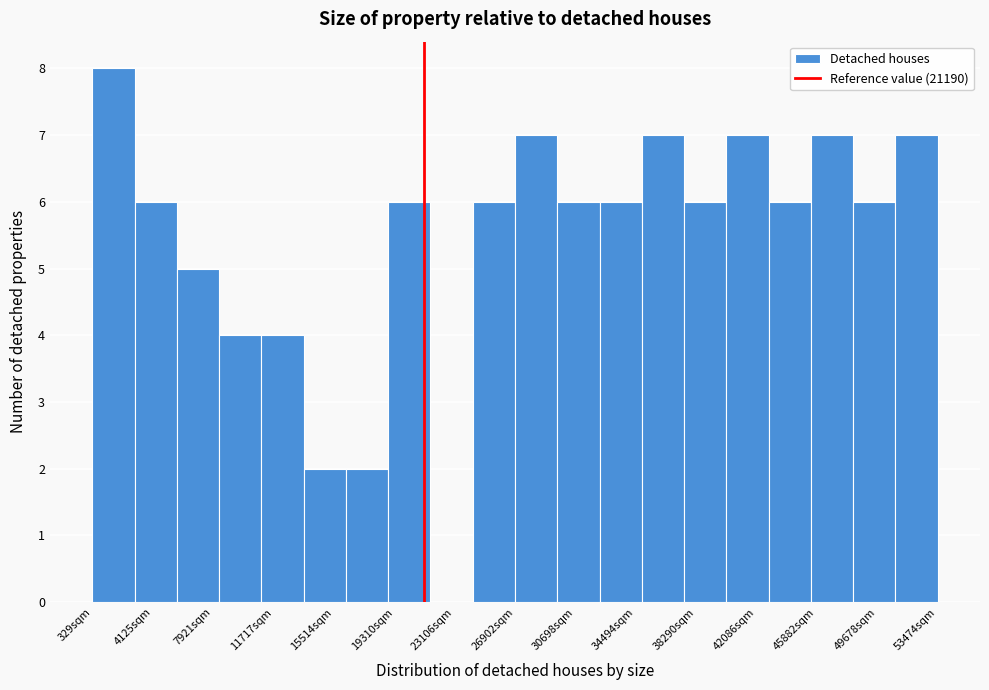

Reading left to right, transcribe this chart: for each bar, give the range it covers on the x-axis and its height. Neither the bar edges nor the heights are printed on the chart, so give them approximately, as read against the axes.

500 to 3000: 8
3000 to 5500: 6
5500 to 8500: 5
8500 to 11000: 4
11000 to 13500: 4
13500 to 16500: 2
16500 to 19000: 2
19000 to 21500: 6
21500 to 24000: 0
24000 to 27000: 6
27000 to 29500: 7
29500 to 32000: 6
32000 to 35000: 6
35000 to 37500: 7
37500 to 40000: 6
40000 to 43000: 7
43000 to 45500: 6
45500 to 48000: 7
48000 to 51000: 6
51000 to 53500: 7